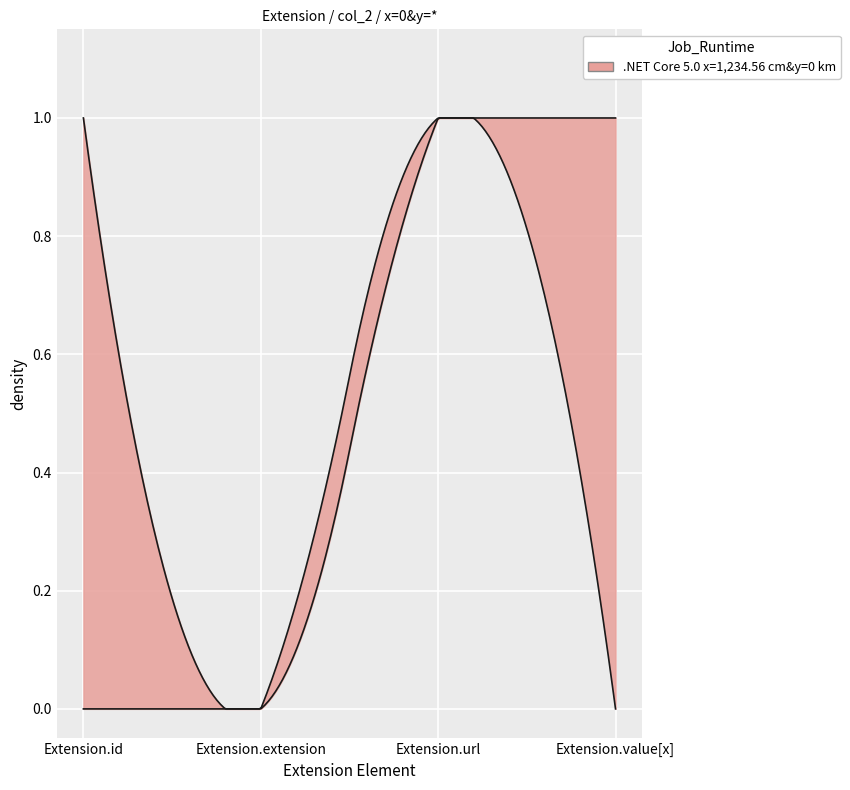

What is the maximum value shown in the chart?

1